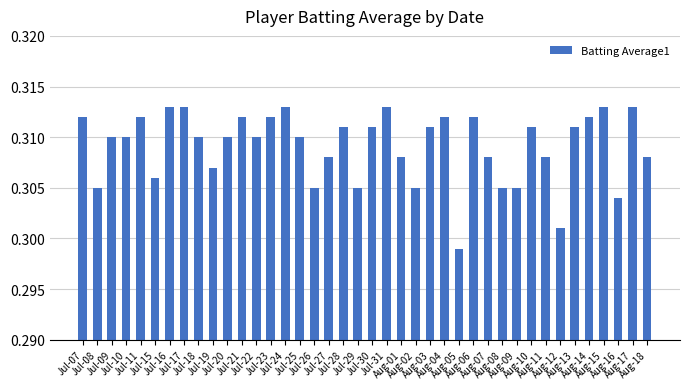

What position from the left is Jul-25?

16